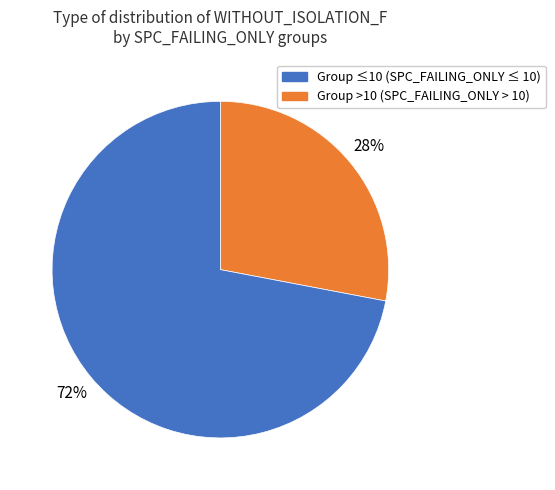

To the nearest percent, what is the average slice percentage?

50%